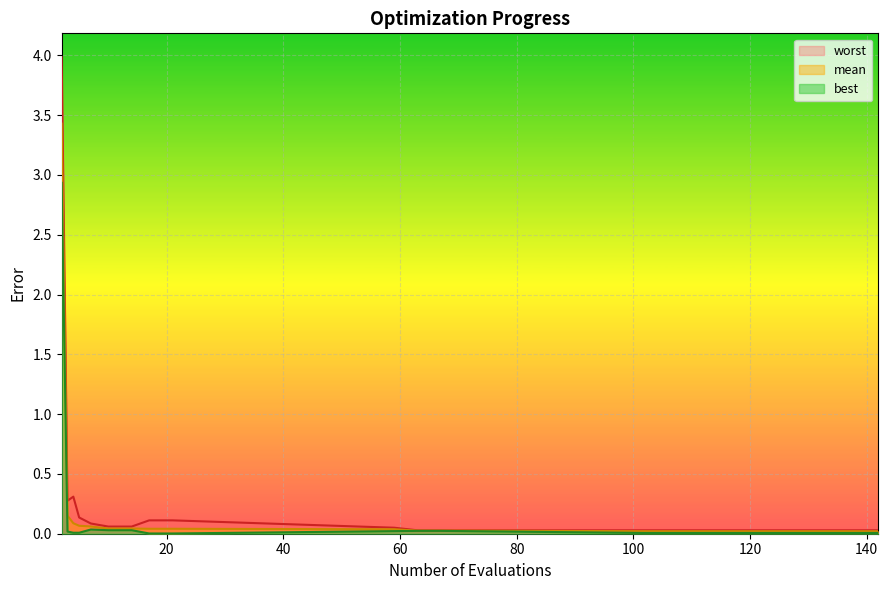

What is the value of the worst point at the 7th from the left?

0.1